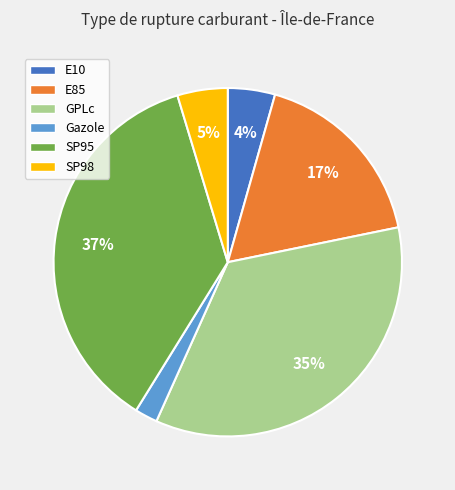

Which has a higher value, Gazole or SP98?

SP98